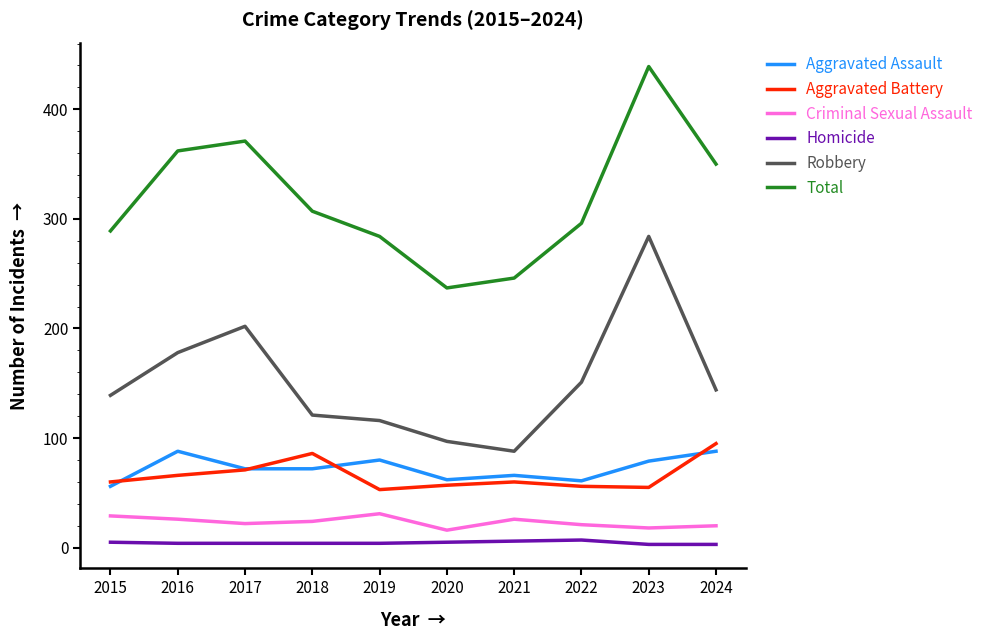

Between 2017 and 2018, which series saw the biggest shift?

Robbery